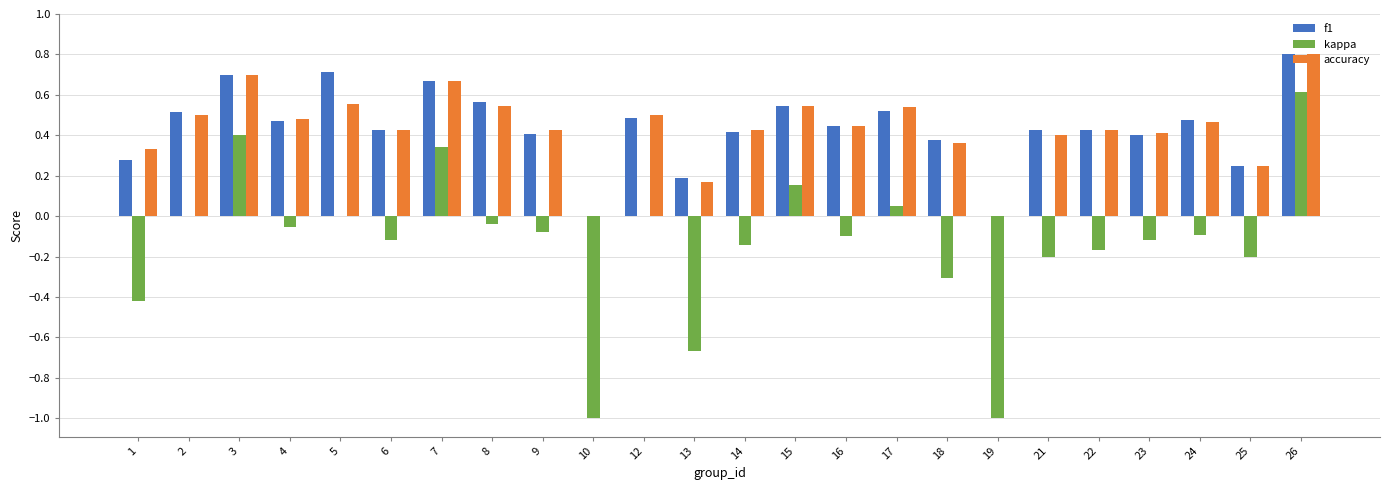

The value of f1 at 22 is 0.6. True or false?

False